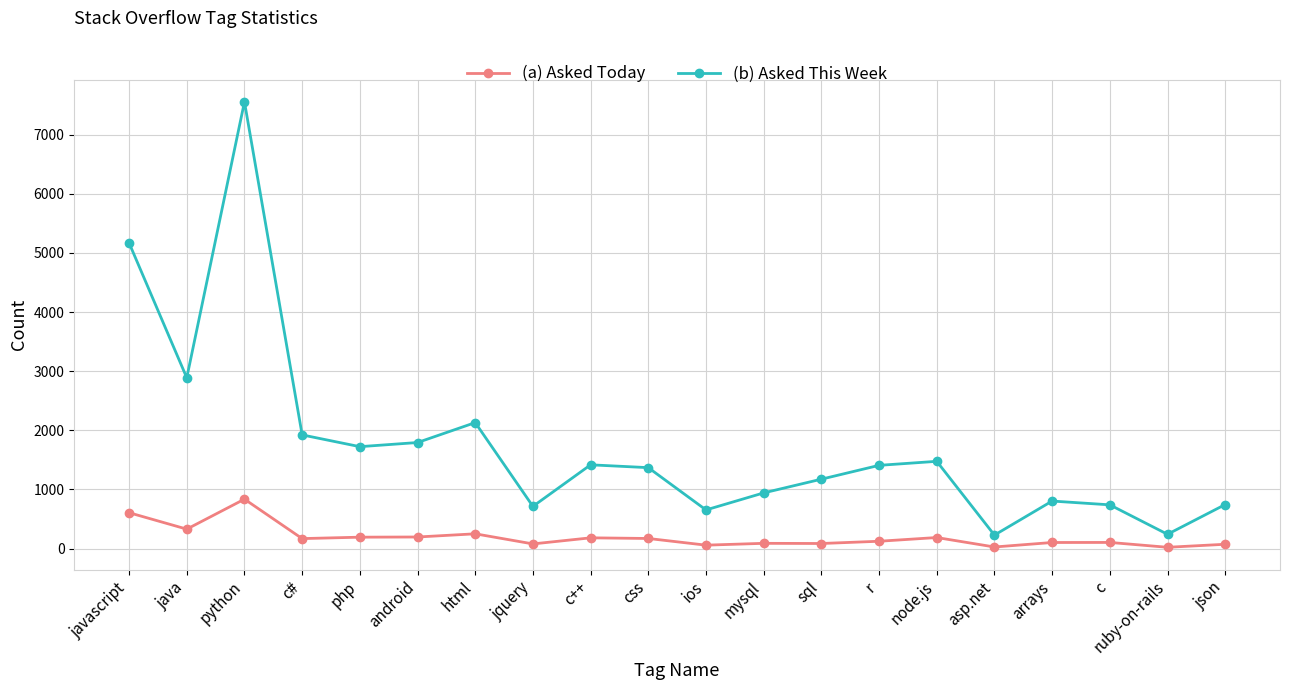

Which label corresponds to the largest value in the chart?

python